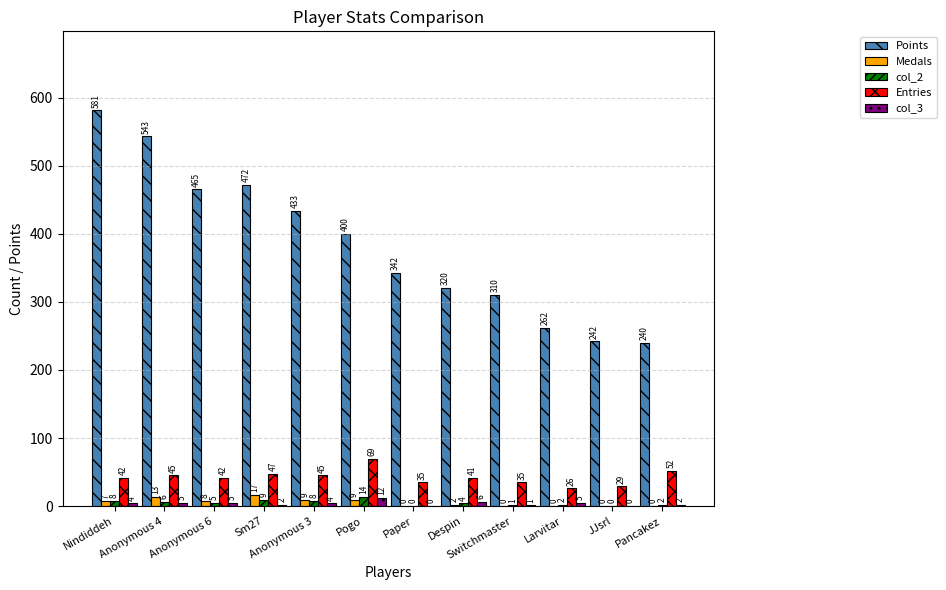

What is the greatest value displayed?

581